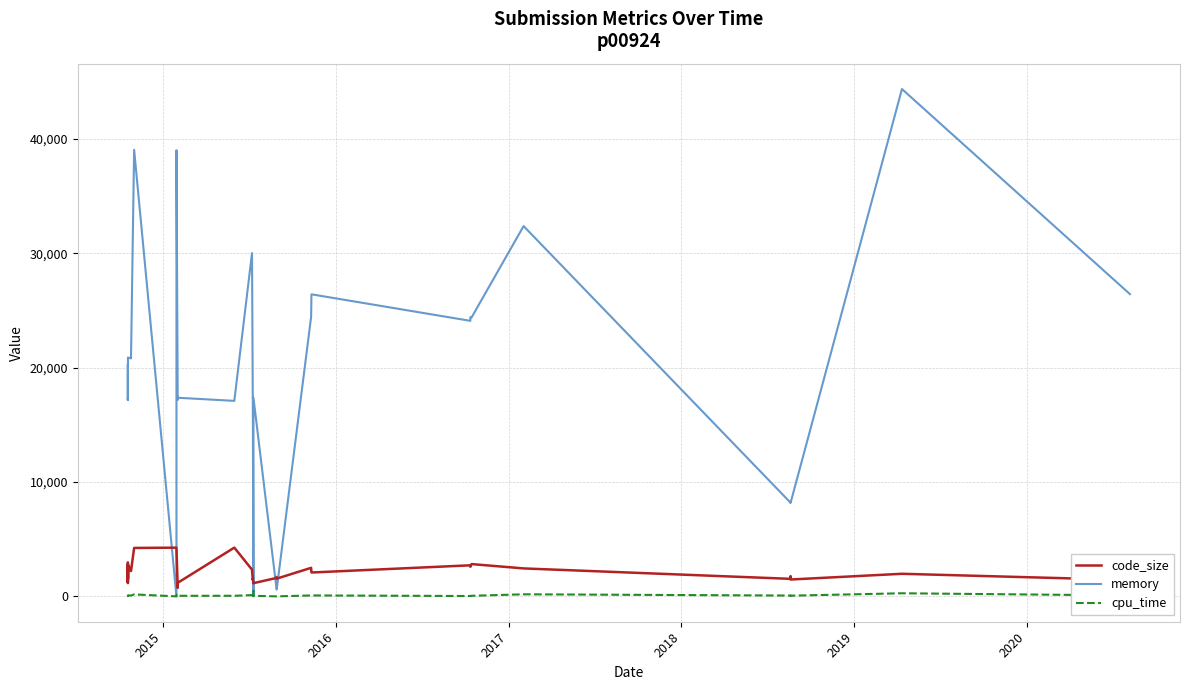

What is the difference between the second highest and second lowest values in the cpu_time series?

270